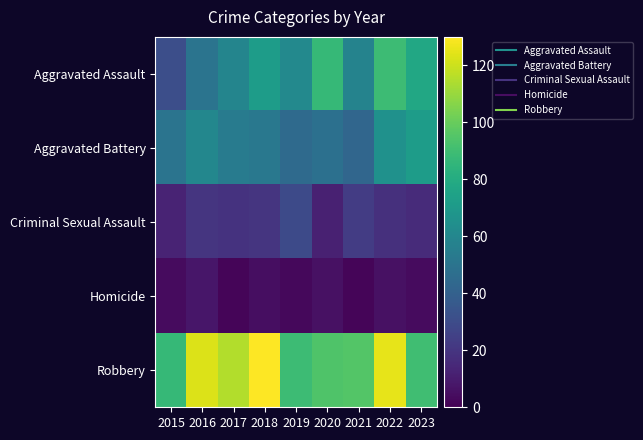

Which series has the largest range (max minus min)?

Aggravated Assault